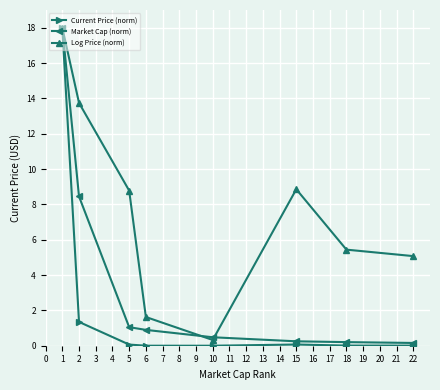

Read the Current Price (norm) value at 2.

1.3